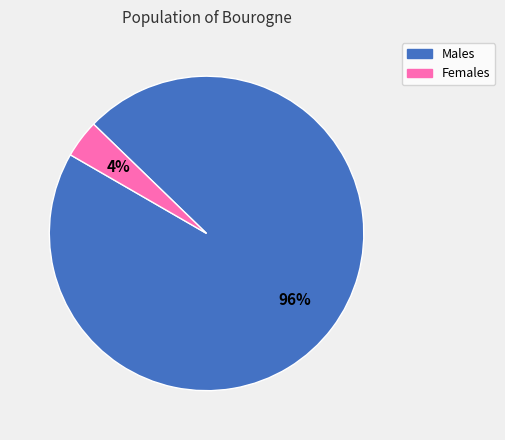

To the nearest percent, what is the average slice percentage?

50%